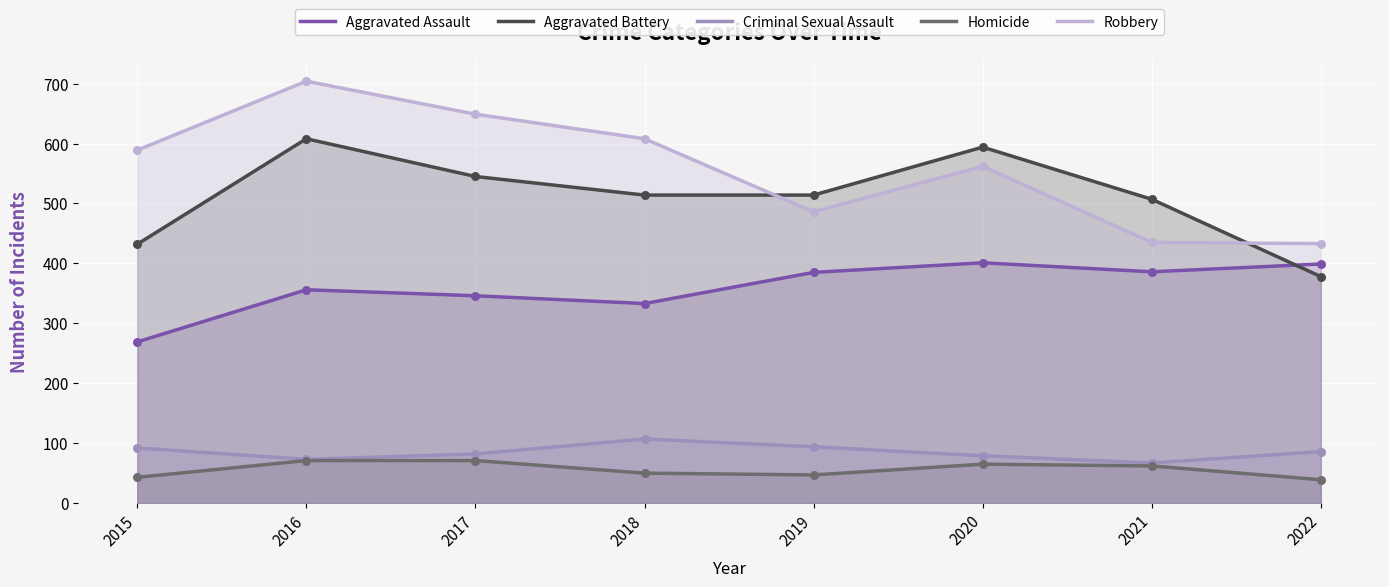

Which series has the widest spread of Y values?

Robbery